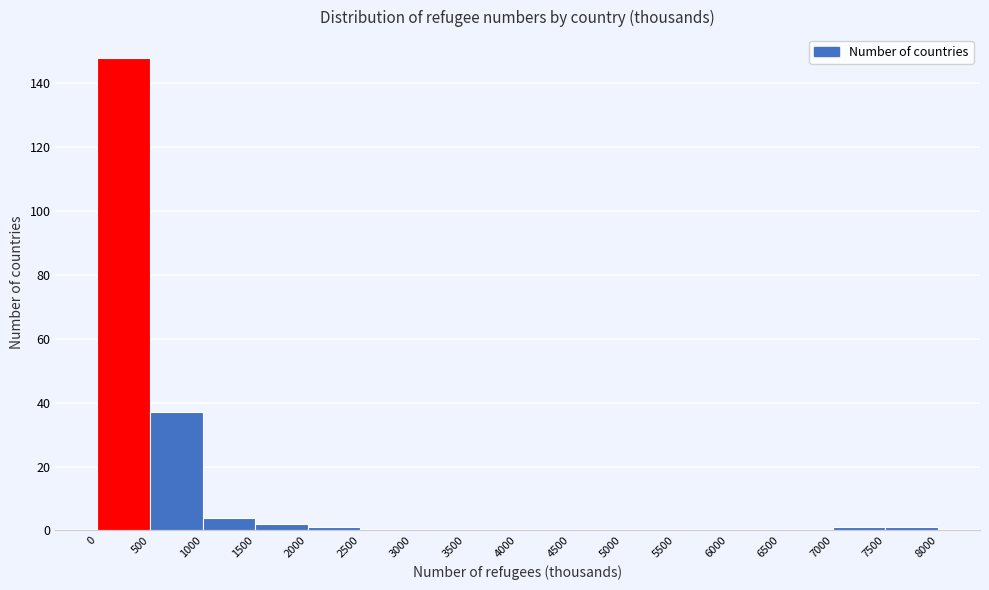

Reading left to right, transcribe this chart: for each bar, give the range it covers on the x-axis and its height. The values are not printed on the chart, so give them approximately, as read against the axis.

0 to 500: 148
500 to 1000: 38
1000 to 1500: 4
1500 to 2000: 2
2000 to 2500: under 2
2500 to 3000: 0
3000 to 3500: 0
3500 to 4000: 0
4000 to 4500: 0
4500 to 5000: 0
5000 to 5500: 0
5500 to 6000: 0
6000 to 6500: 0
6500 to 7000: 0
7000 to 7500: under 2
7500 to 8000: under 2